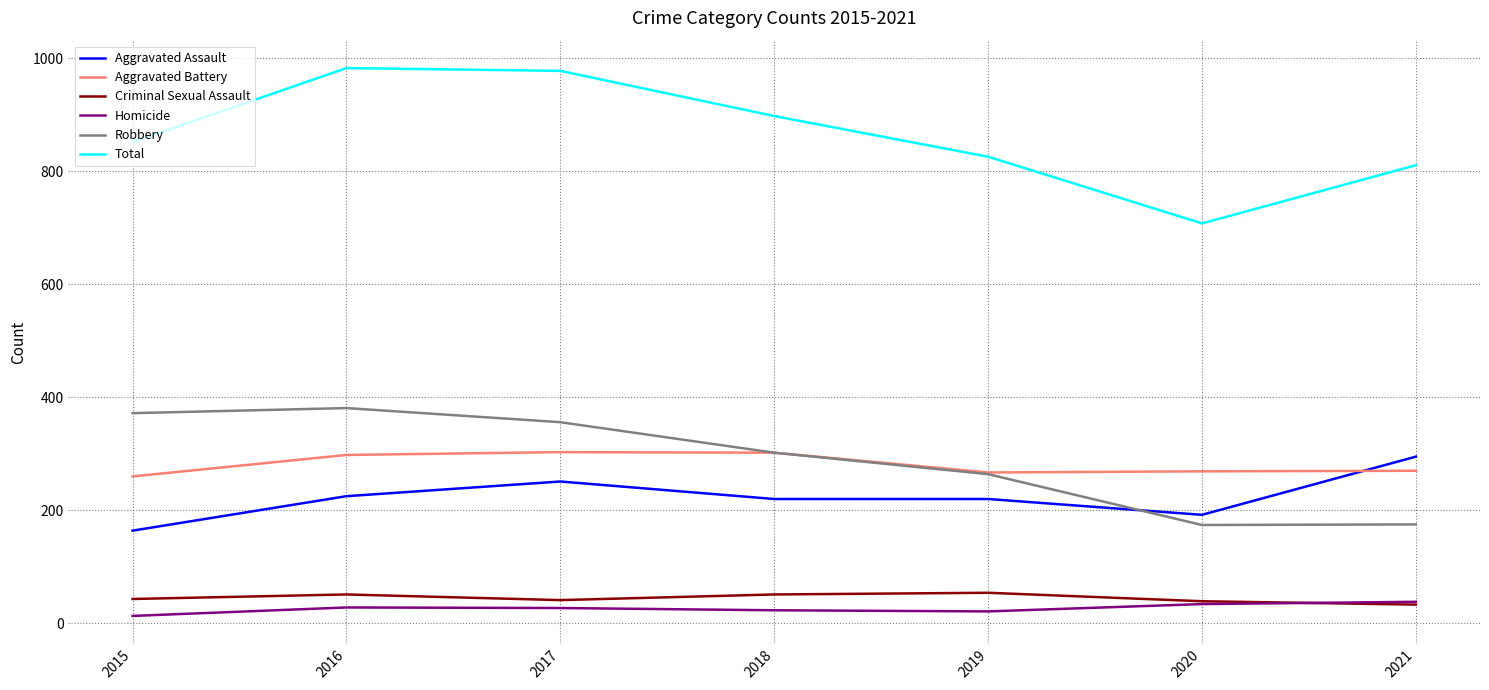

The value of Aggravated Assault at 2018 is 220. True or false?

True